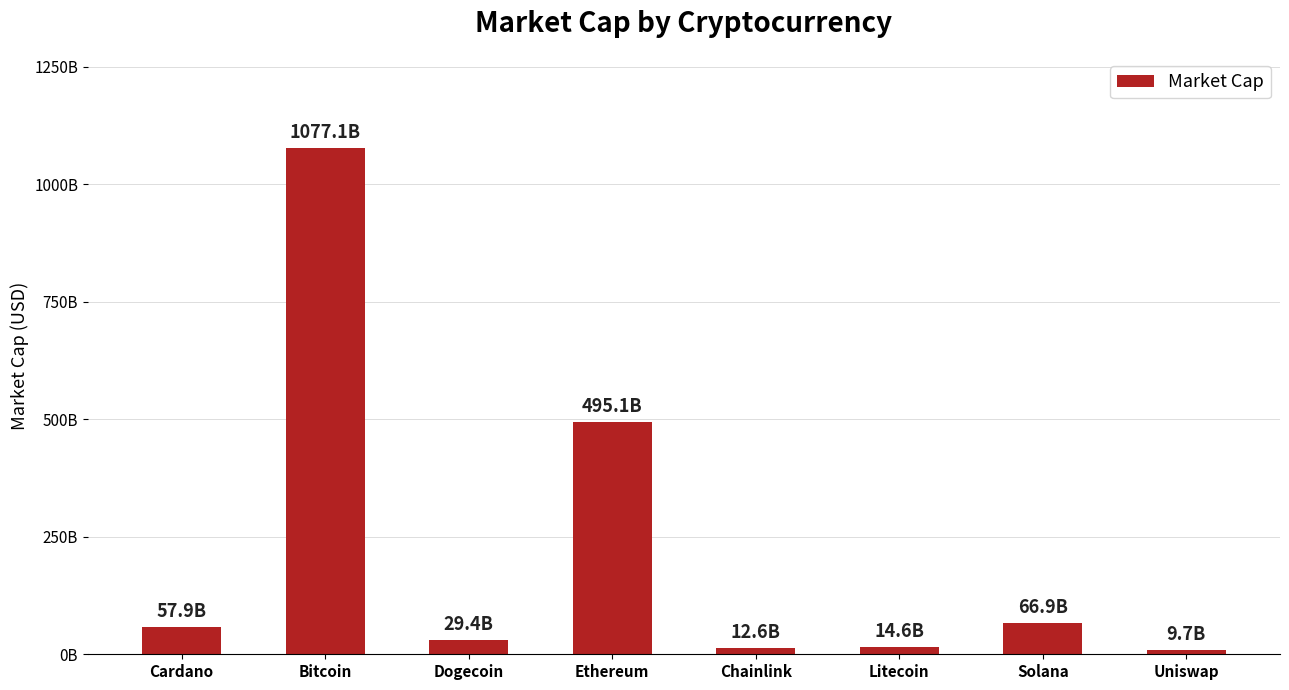

Rank the categories by value from highest to lowest.

Bitcoin, Ethereum, Solana, Cardano, Dogecoin, Litecoin, Chainlink, Uniswap